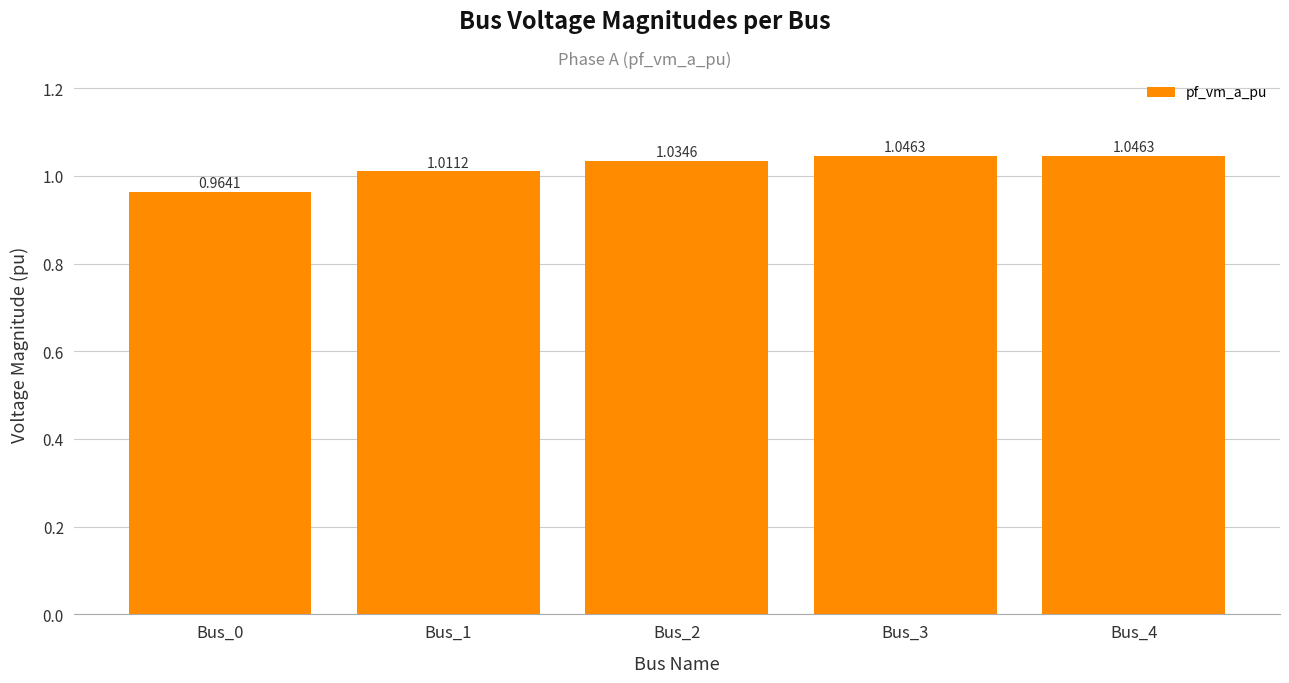

Which has a higher value, Bus_2 or Bus_0?

Bus_2